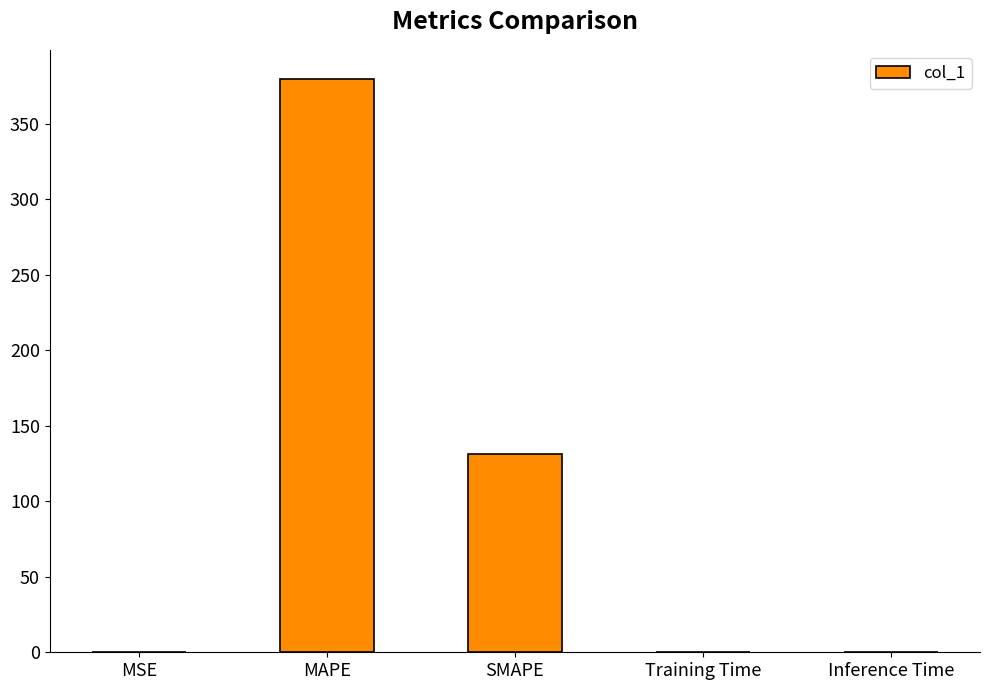

What is the sum of all values?

511.0